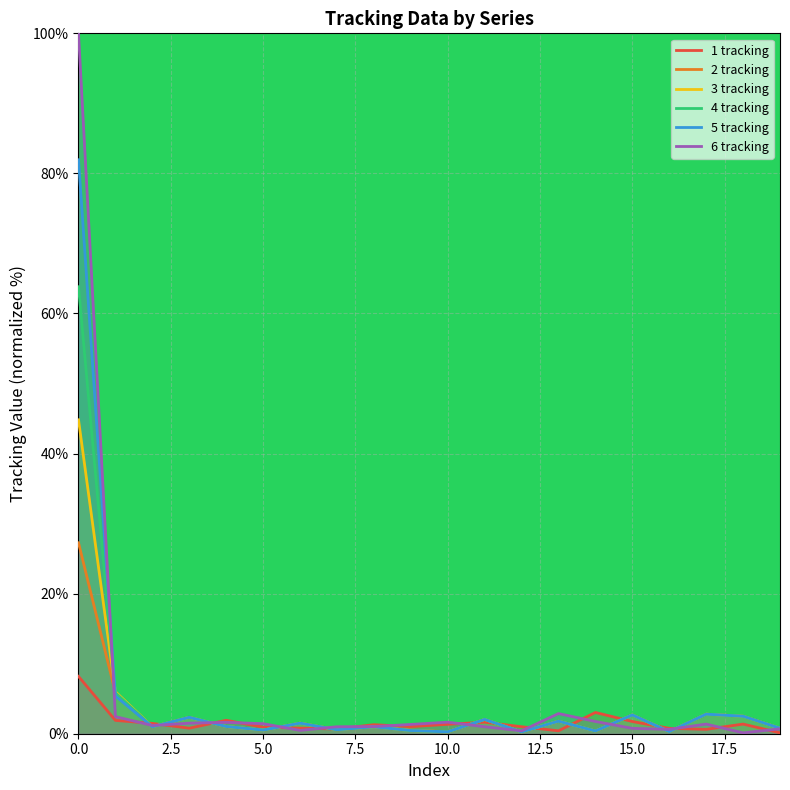

Which series has the widest spread of values?

6 tracking